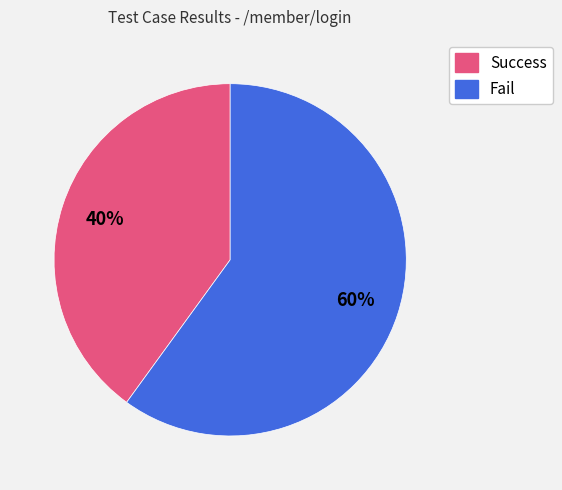

Is there a majority slice in this chart?

Yes